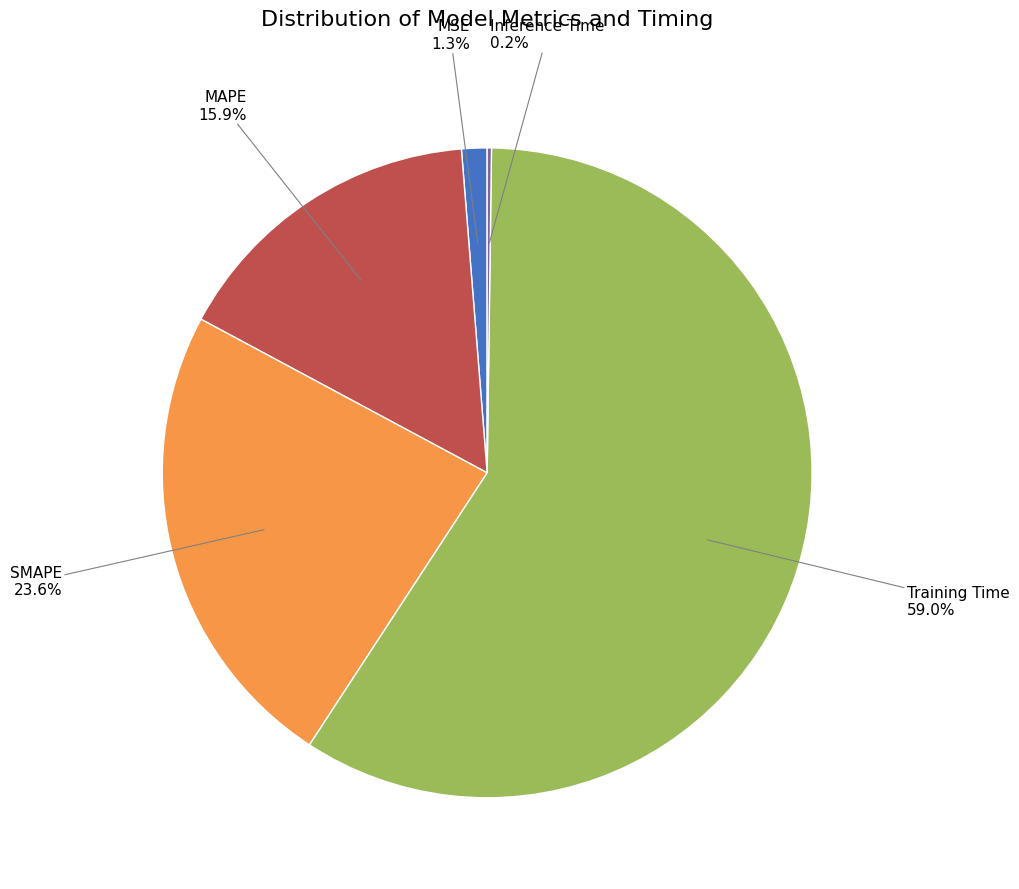

Is there a majority slice in this chart?

Yes